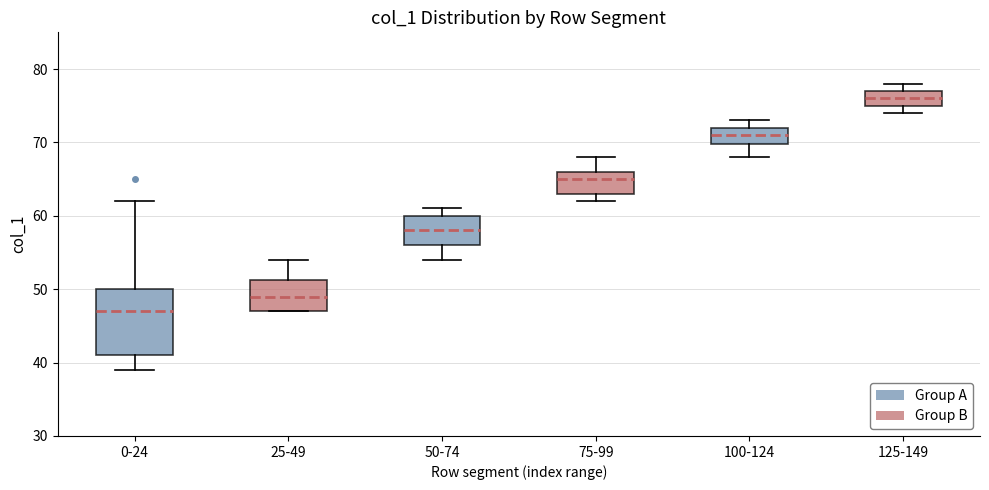

Which box has the highest median line?

125-149